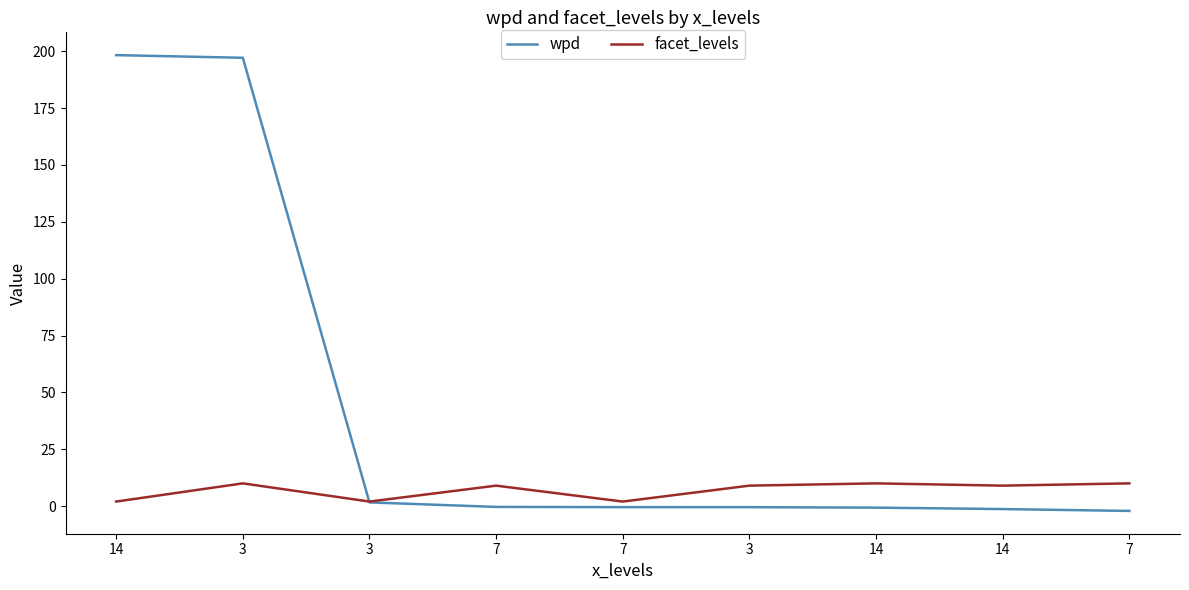

Which series ends up on top after the final intersection of wpd and facet_levels?

facet_levels